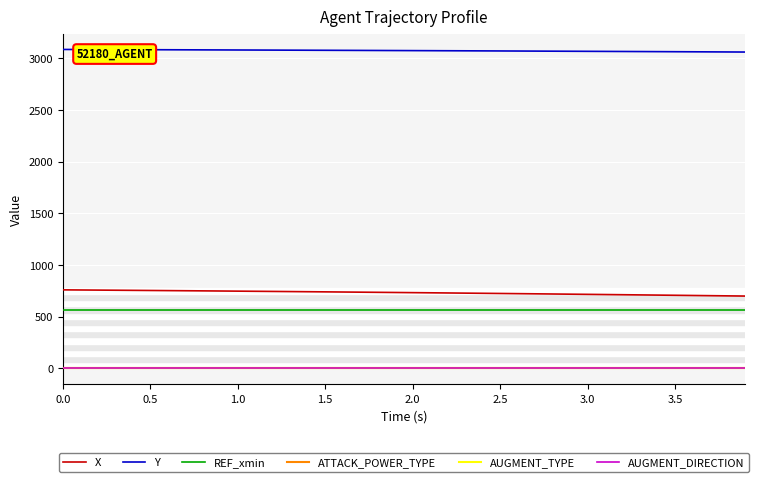

What is the label of the 2nd point from the left?

0.5